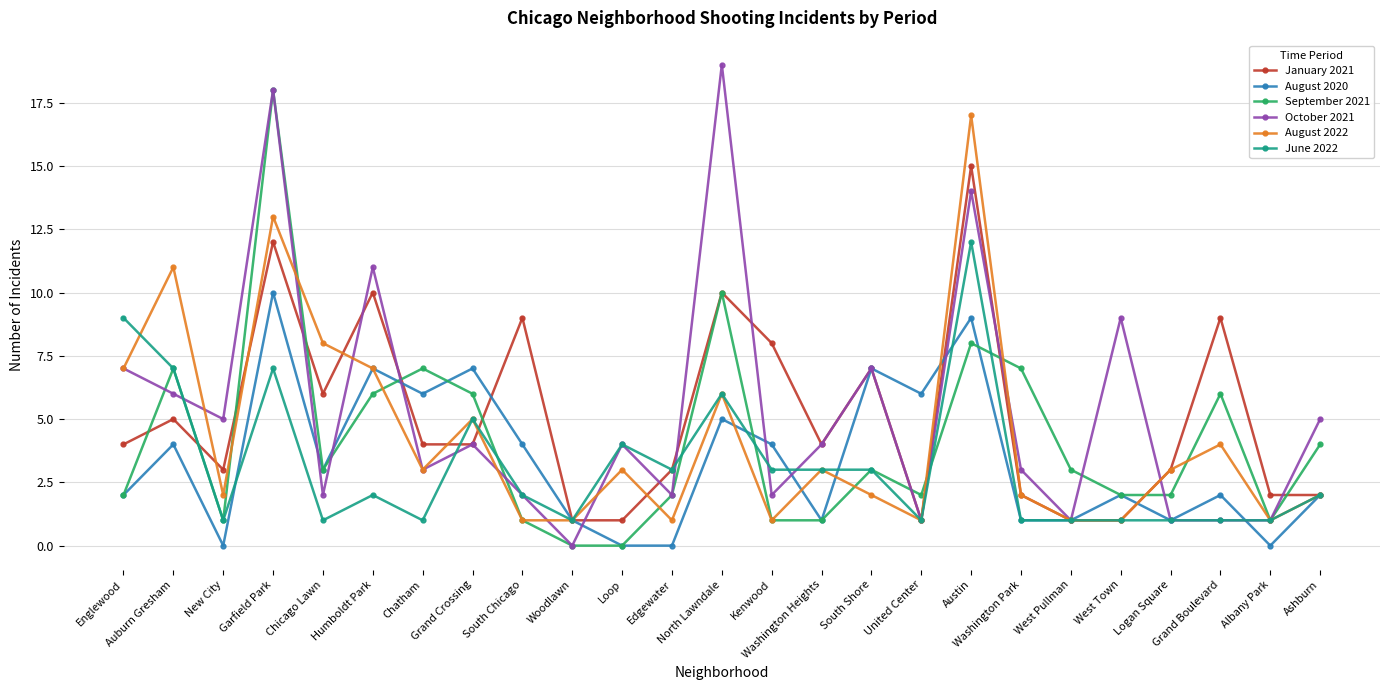

Reading right to left, list all the values displayed in this chart.

January 2021: 2	2	9	3	1	1	2	15	1	7	4	8	10	3	1	1	9	4	4	10	6	12	3	5	4
August 2020: 2	0	2	1	2	1	1	9	6	7	1	4	5	0	0	1	4	7	6	7	3	10	0	4	2
September 2021: 4	1	6	2	2	3	7	8	2	3	1	1	10	2	0	0	1	6	7	6	3	18	1	7	2
October 2021: 5	1	1	1	9	1	3	14	1	7	4	2	19	2	4	0	2	4	3	11	2	18	5	6	7
August 2022: 2	1	4	3	1	1	2	17	1	2	3	1	6	1	3	1	1	5	3	7	8	13	2	11	7
June 2022: 2	1	1	1	1	1	1	12	1	3	3	3	6	3	4	1	2	5	1	2	1	7	1	7	9